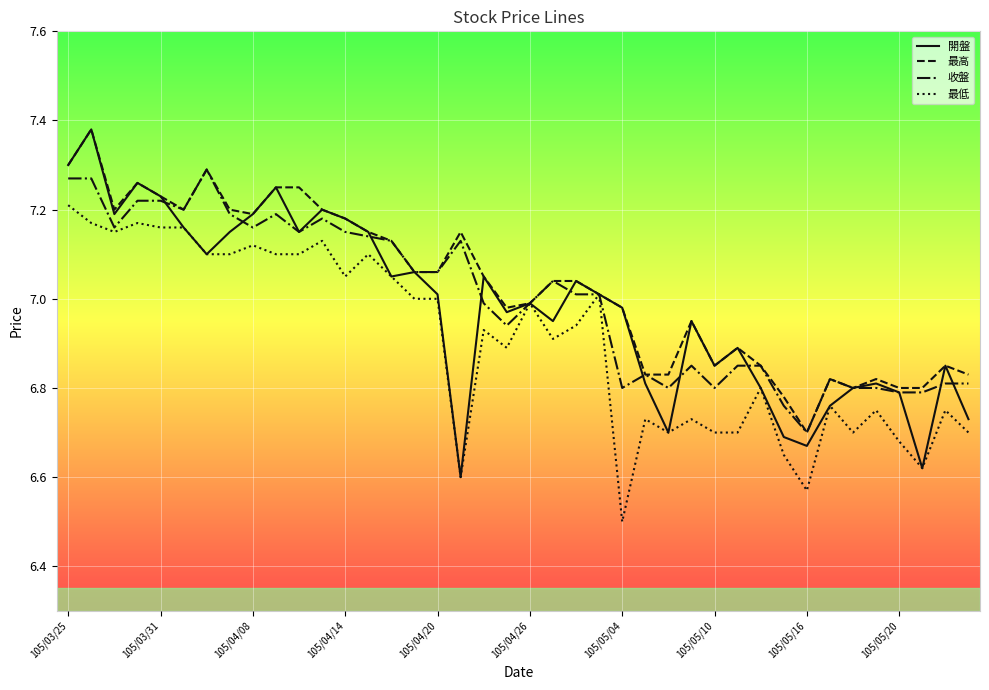

Which series has the widest spread of values?

開盤